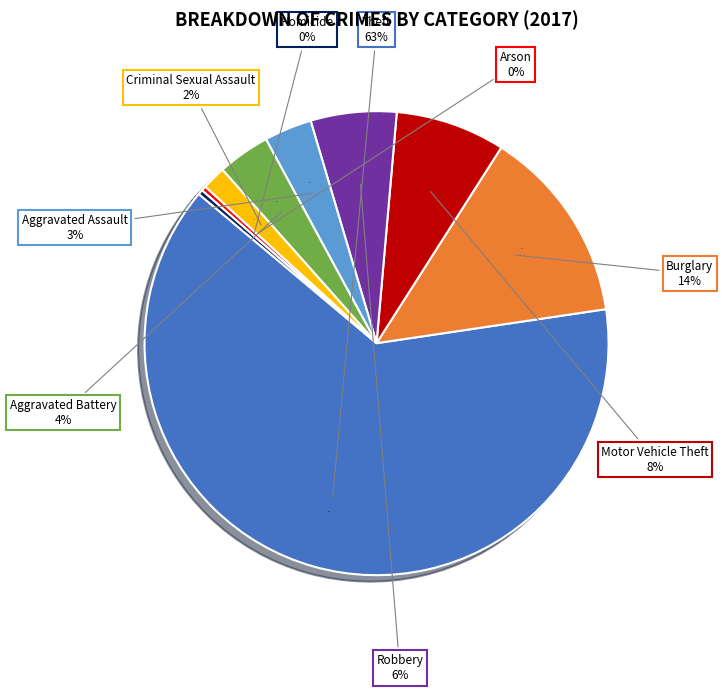

How many slices are in this pie chart?

9